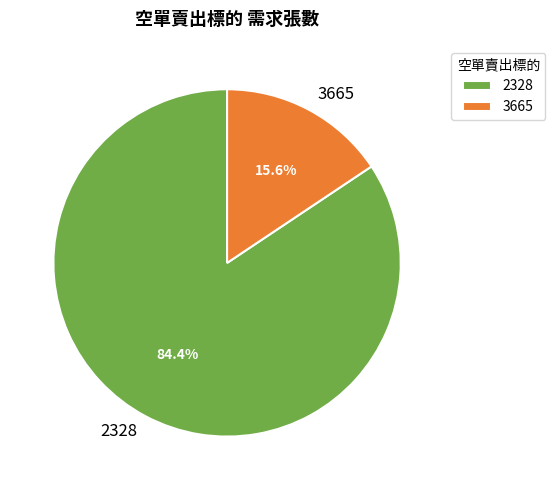

Does any single category account for the majority?

Yes